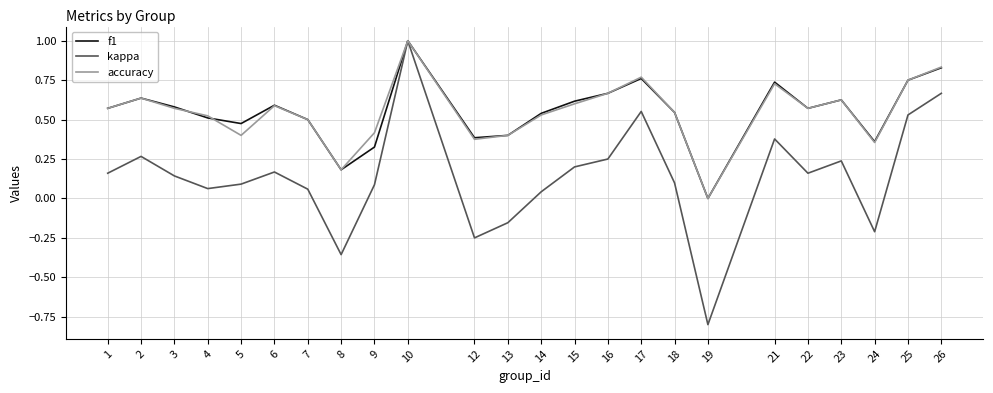

What is the difference between the maximum and minimum values in the kappa series?

1.8